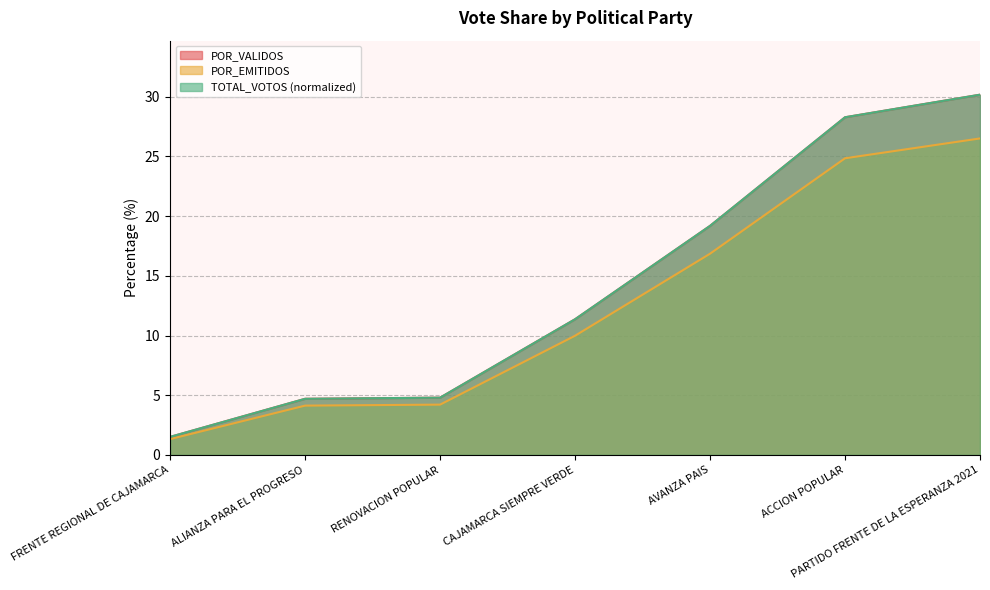

Reading left to right, extract all data points from this chart.

TOTAL_VOTOS: FRENTE REGIONAL DE CAJAMARCA=1.5	ALIANZA PARA EL PROGRESO=4.7	RENOVACION POPULAR=4.8	CAJAMARCA SIEMPRE VERDE=11.4	AVANZA PAIS=19.2	ACCION POPULAR=28.3	PARTIDO FRENTE DE LA ESPERANZA 2021=30.2
POR_VALIDOS: FRENTE REGIONAL DE CAJAMARCA=1.5	ALIANZA PARA EL PROGRESO=4.7	RENOVACION POPULAR=4.8	CAJAMARCA SIEMPRE VERDE=11.4	AVANZA PAIS=19.2	ACCION POPULAR=28.3	PARTIDO FRENTE DE LA ESPERANZA 2021=30.2
POR_EMITIDOS: FRENTE REGIONAL DE CAJAMARCA=1.3	ALIANZA PARA EL PROGRESO=4.1	RENOVACION POPULAR=4.2	CAJAMARCA SIEMPRE VERDE=10.0	AVANZA PAIS=16.9	ACCION POPULAR=24.8	PARTIDO FRENTE DE LA ESPERANZA 2021=26.5